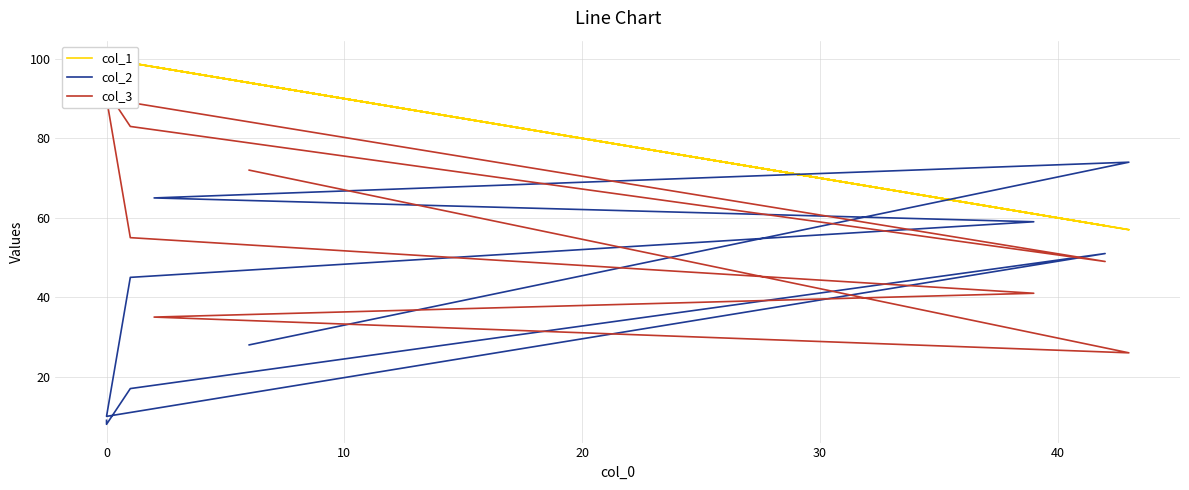

Rank the series by their maximum value, from highest to lowest.

col_1, col_3, col_2